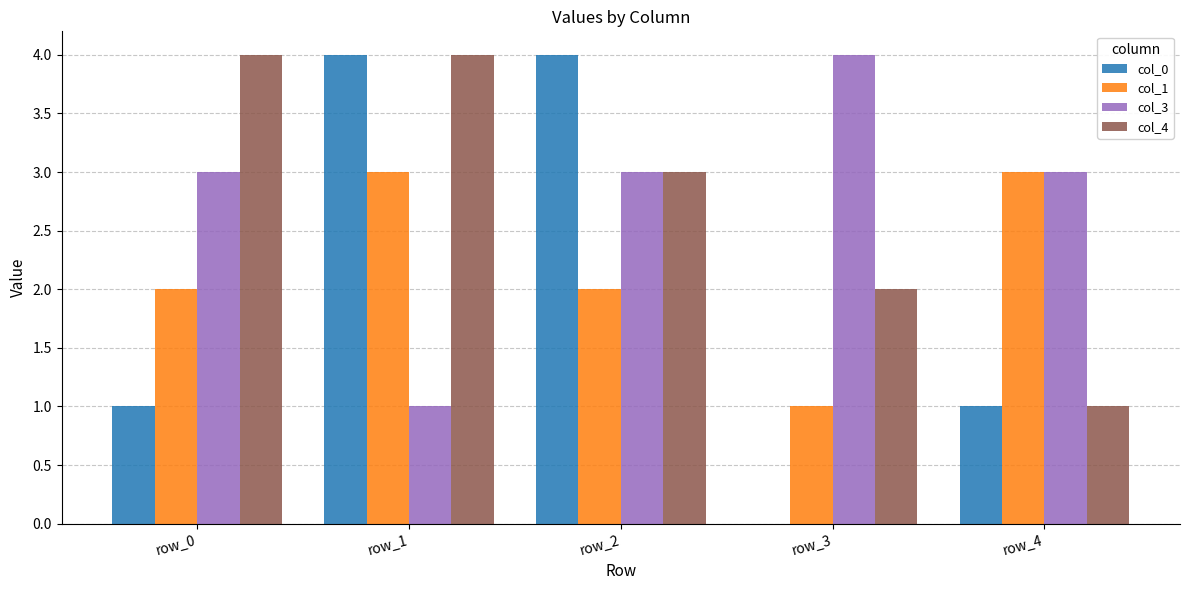

What is the maximum value shown in the chart?

4